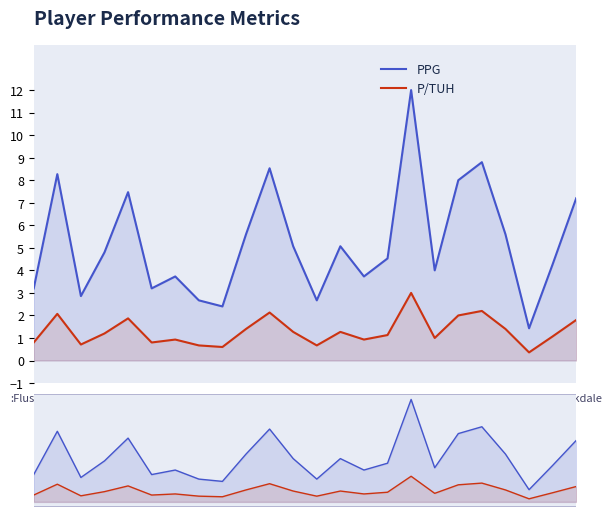

Is it true that P/TUH equals 0.7 at 7?

True